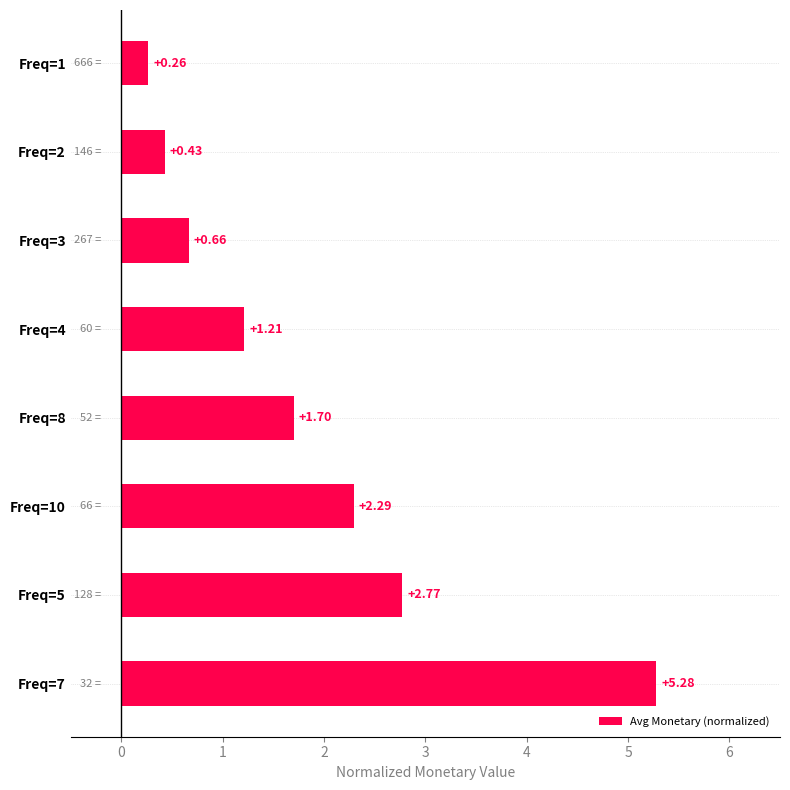

What is the change in value from Freq=8 to Freq=4?

-0.5